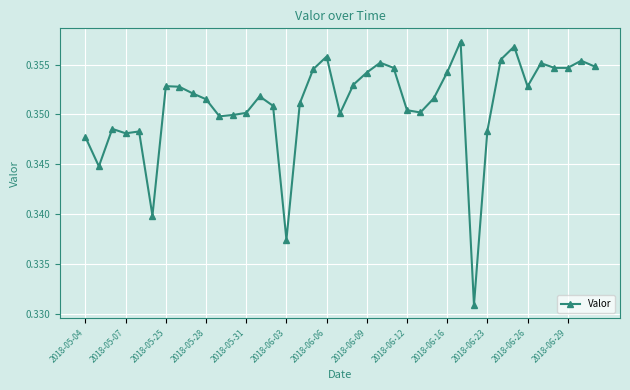

Count the number of categories in the chart.

39